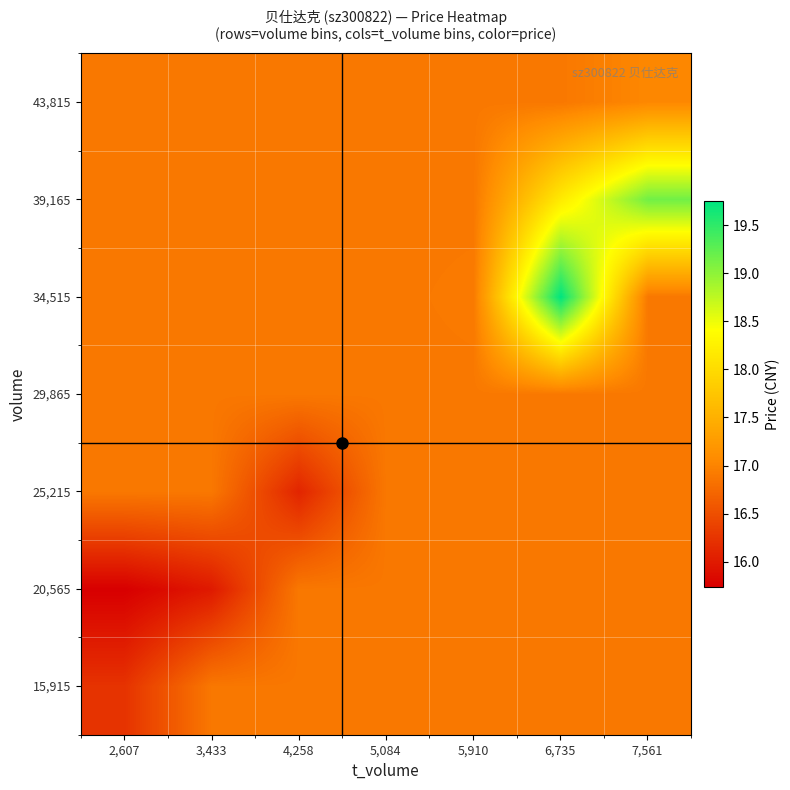

Rank the series by their maximum value, from lowest to highest.

15,915, 20,565, 25,215, 29,865, 43,815, 39,165, 34,515